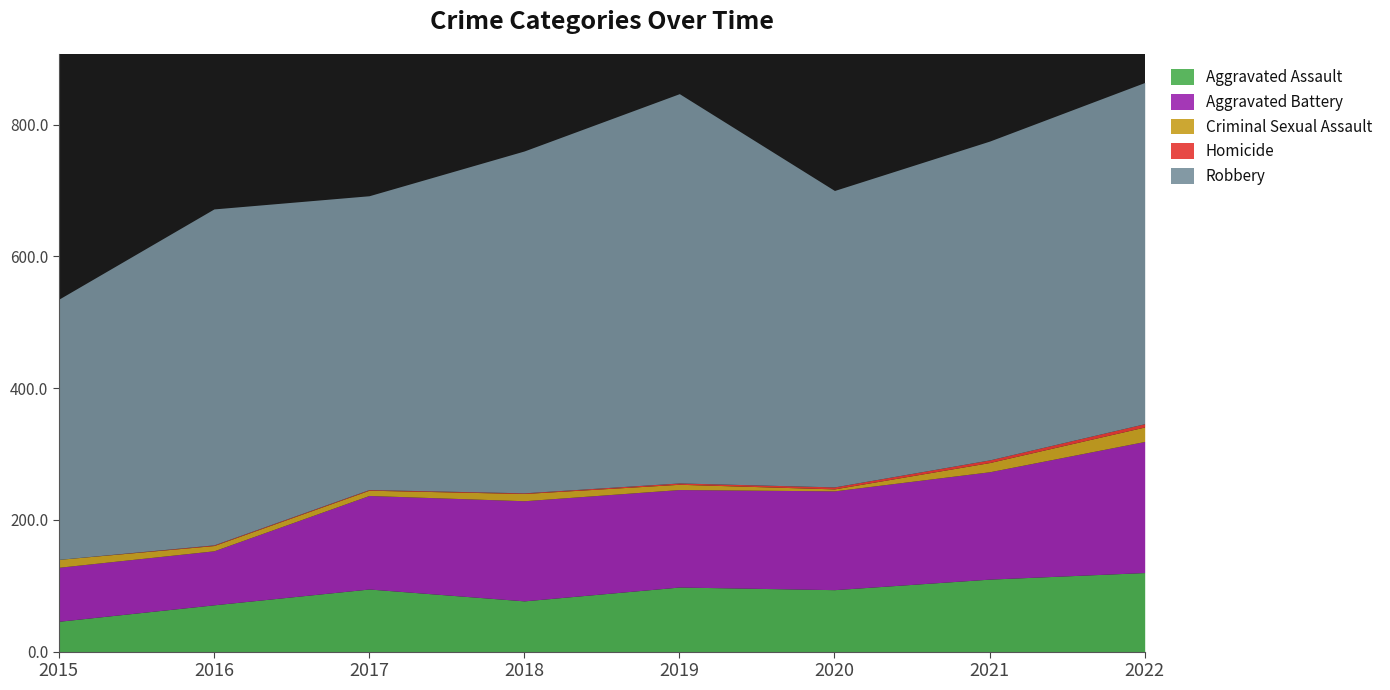

What is the value of the Robbery point at the 2nd from the left?

510